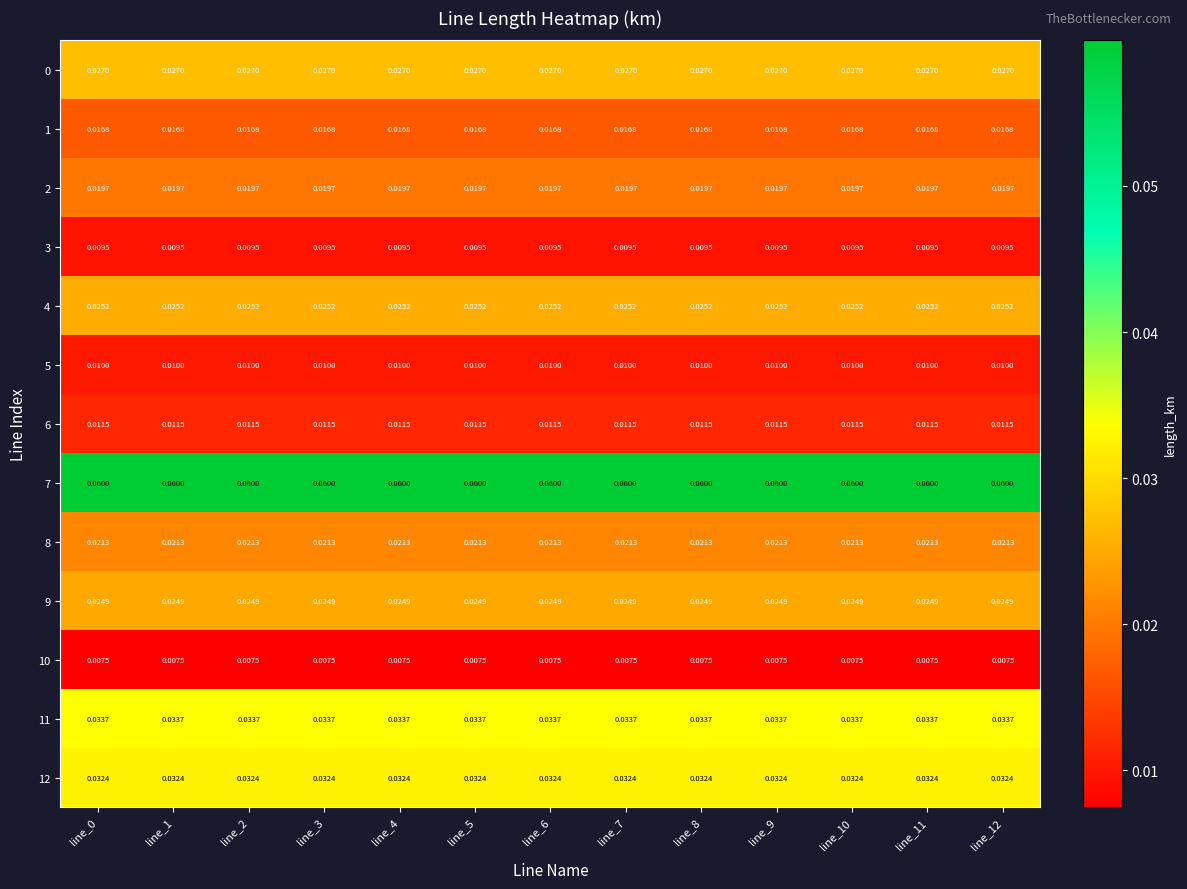

Is the value of 9 at line_11 greater than the value of 5 at line_6?

Yes